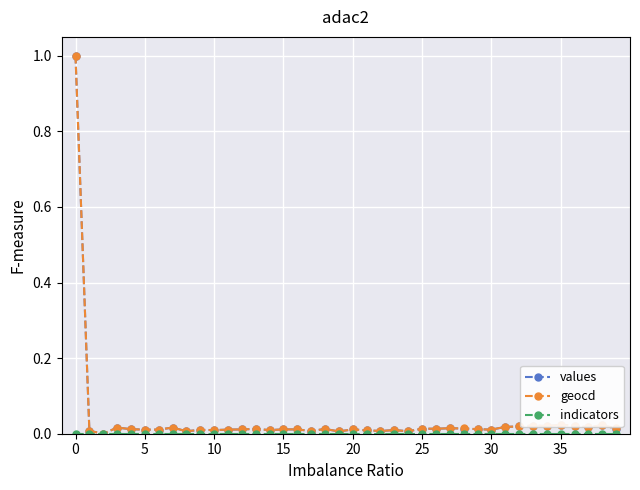

Is this an area chart (filled region under the line)?

No